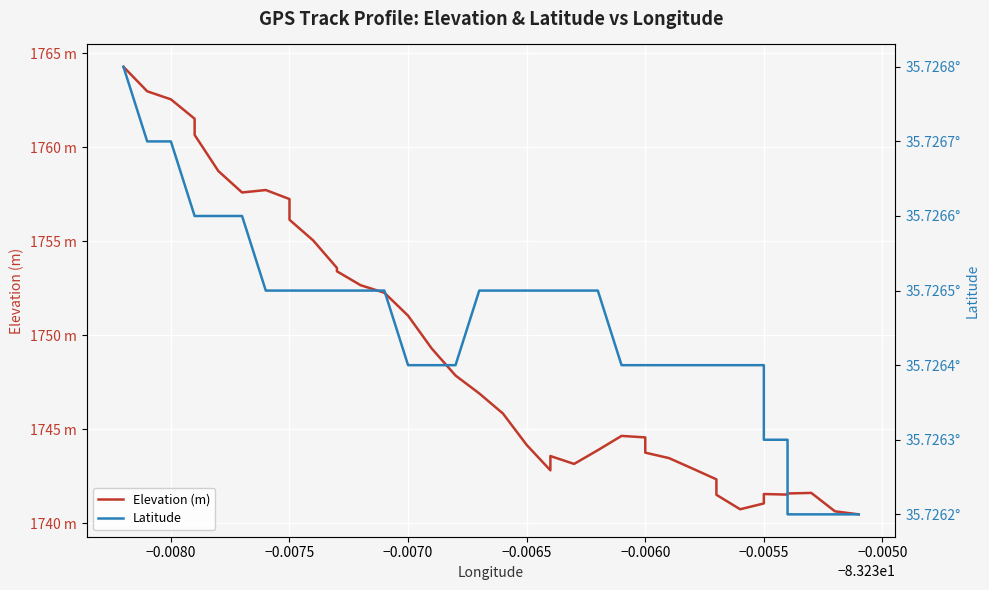

What is the greatest value displayed?

1764.3